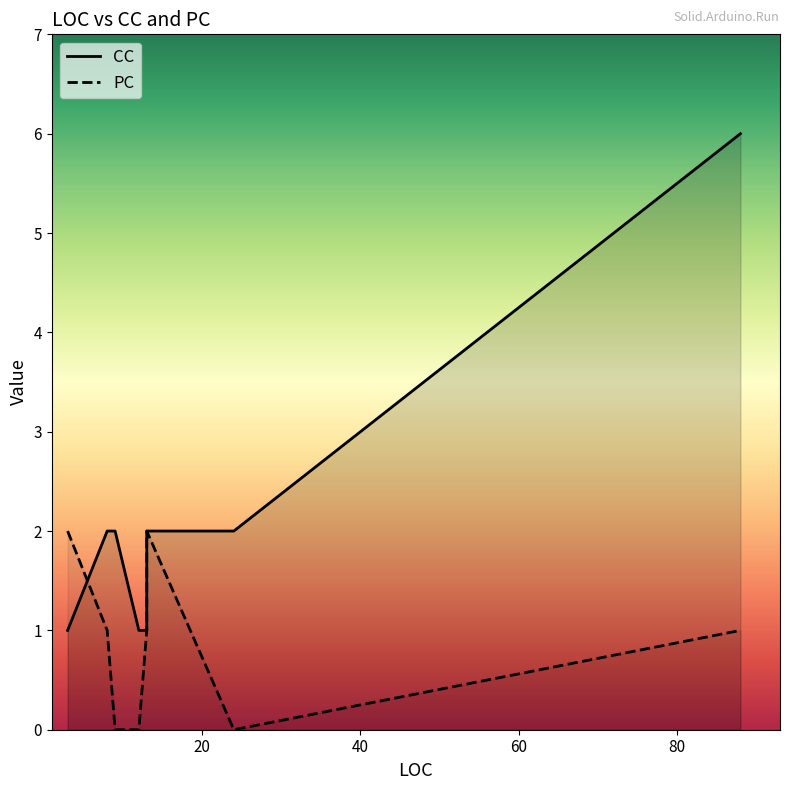

At which category does the chart reach its minimum across all series?

9